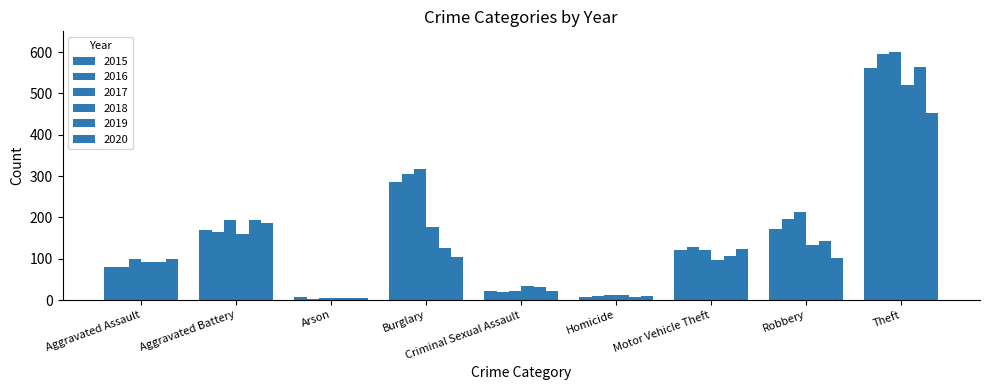

How many series are shown in this chart?

6